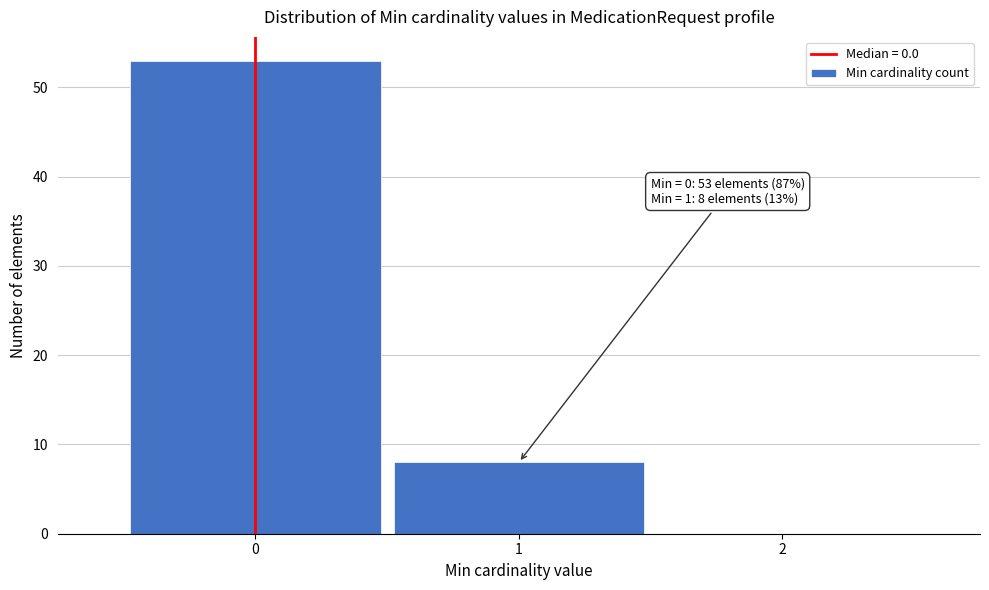

Which range on the x-axis has the tallest bar?

-0.5 to 0.5